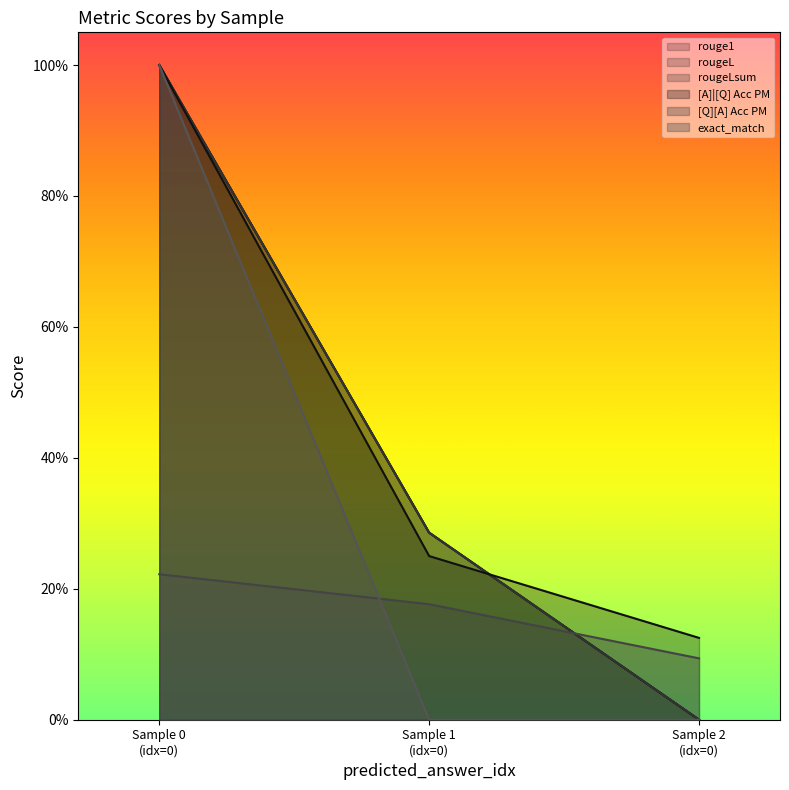

What is the difference between the maximum and minimum values in the rougeL series?

1.0